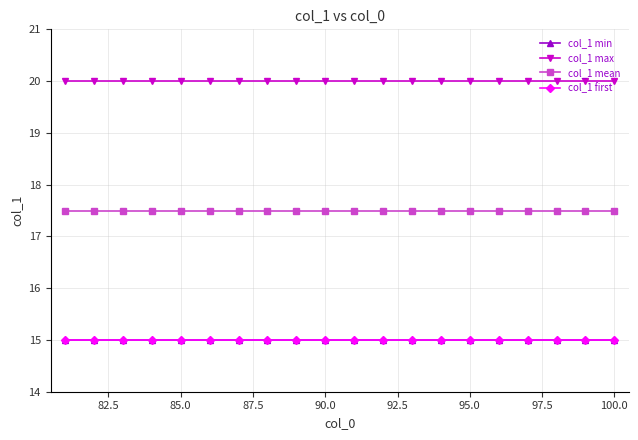

True or false: col_1 mean and col_1 first cross at least once.

False